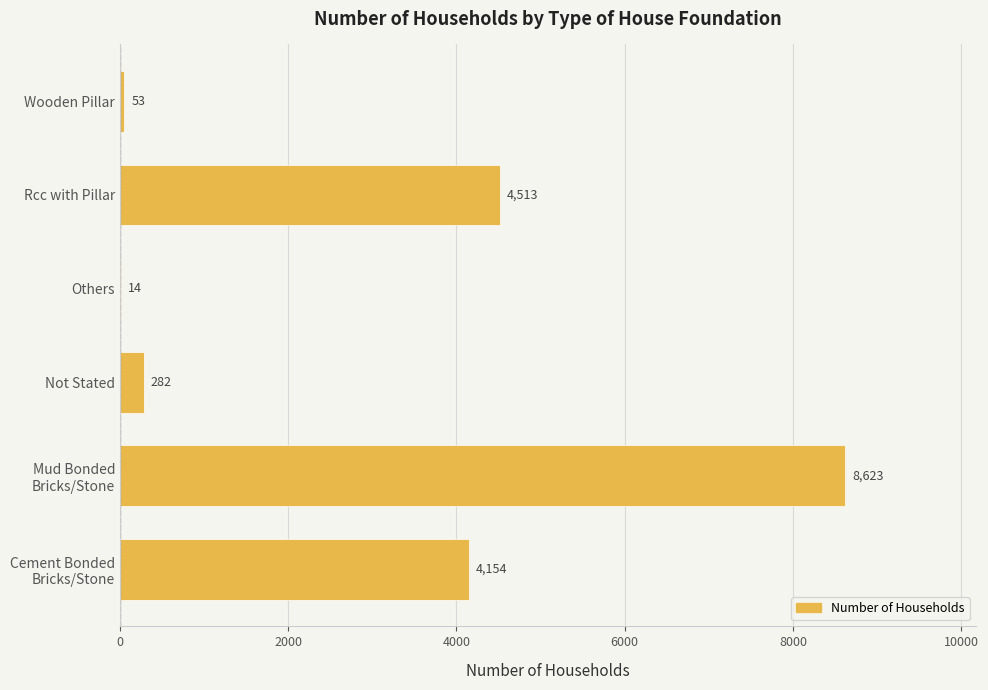

Is it true that the value at Wooden Pillar is 53?

True